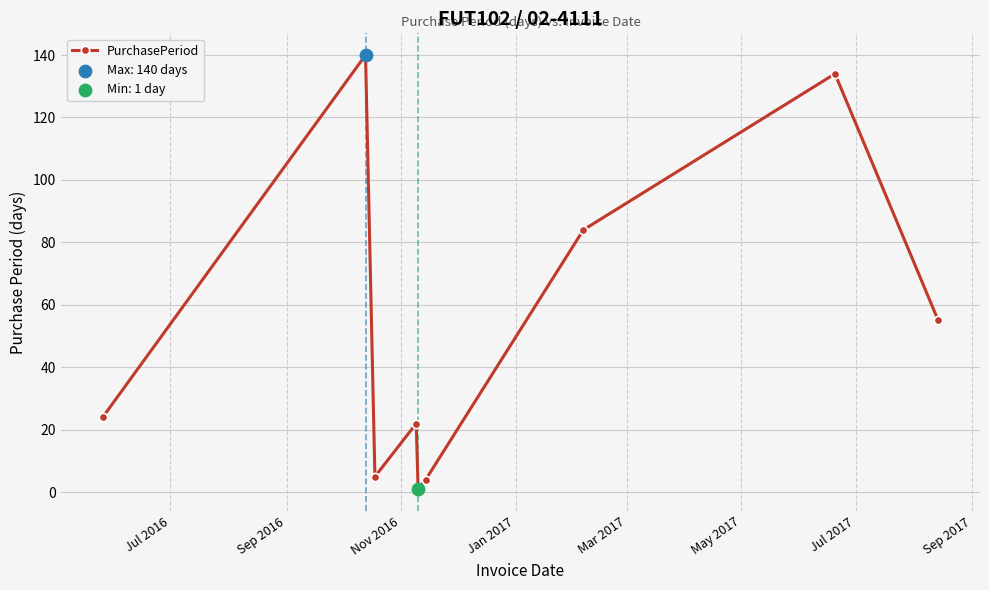

What is the greatest value displayed?

140